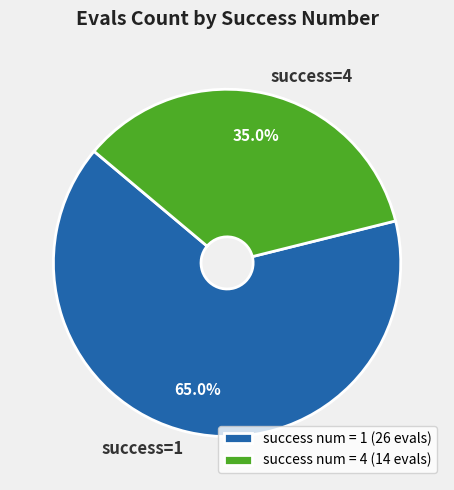

How many segments does this pie chart have?

2